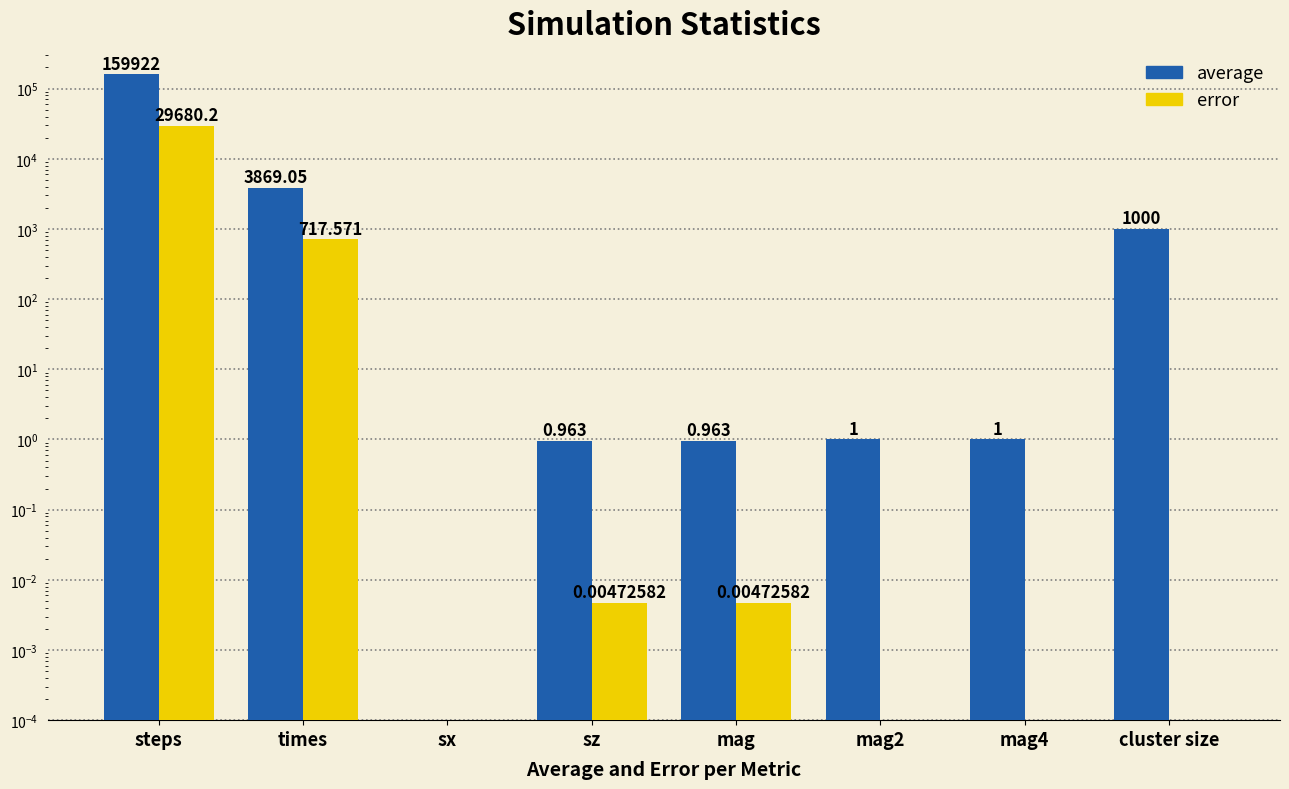

What is the total value across all series at mag?

1.0